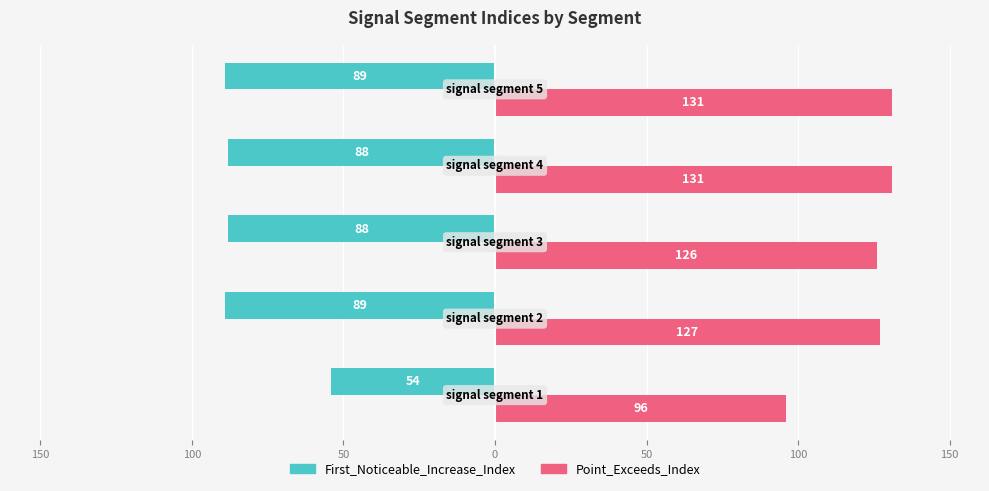

Reading left to right, extract all data points from this chart.

First_Noticeable_Increase_Index: -54	-89	-88	-88	-89
Point_Exceeds_Index: 96	127	126	131	131